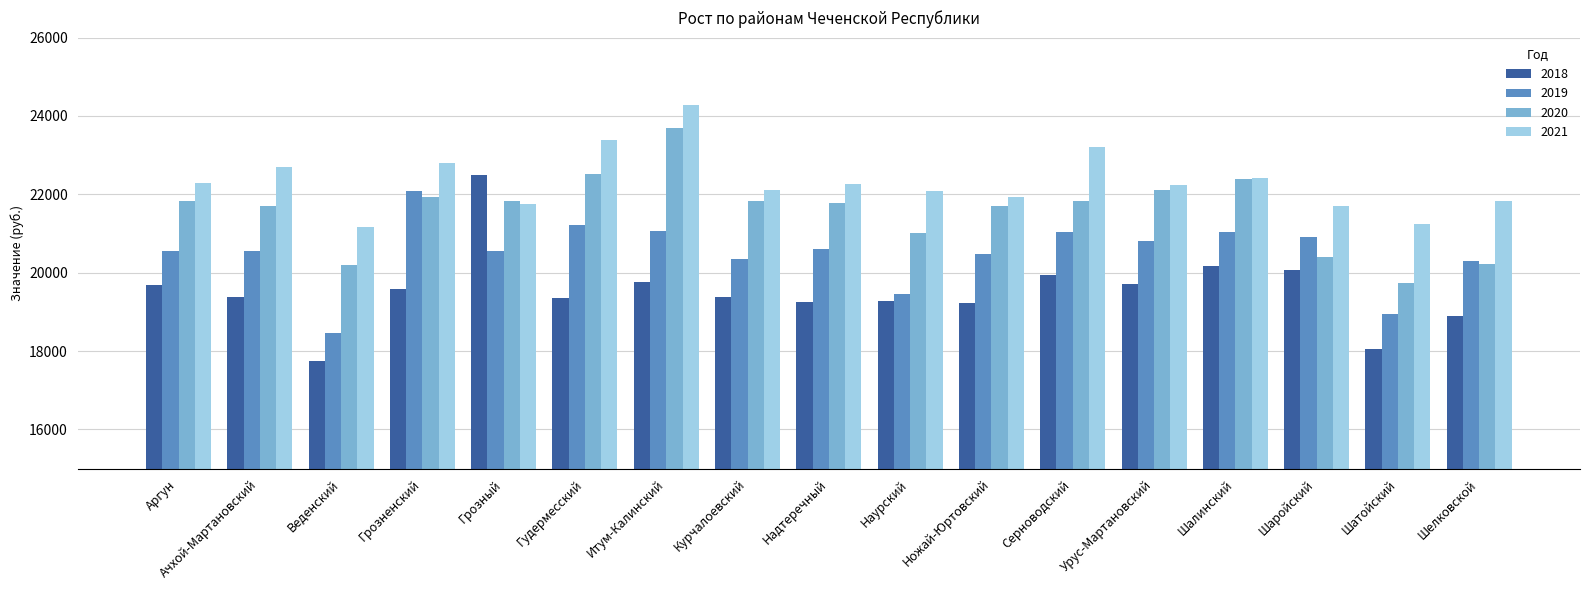

What is the difference between the maximum and minimum values in the 2018 series?

4741.6